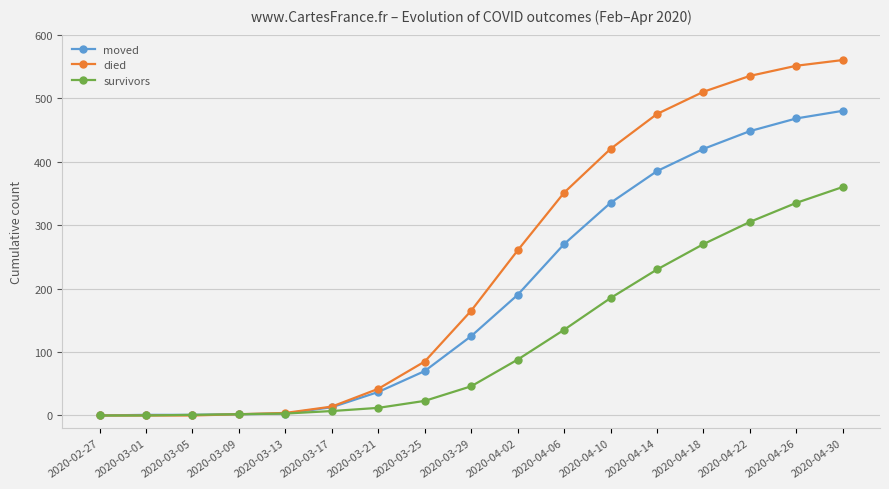

Which series has the largest total across all categories?

died